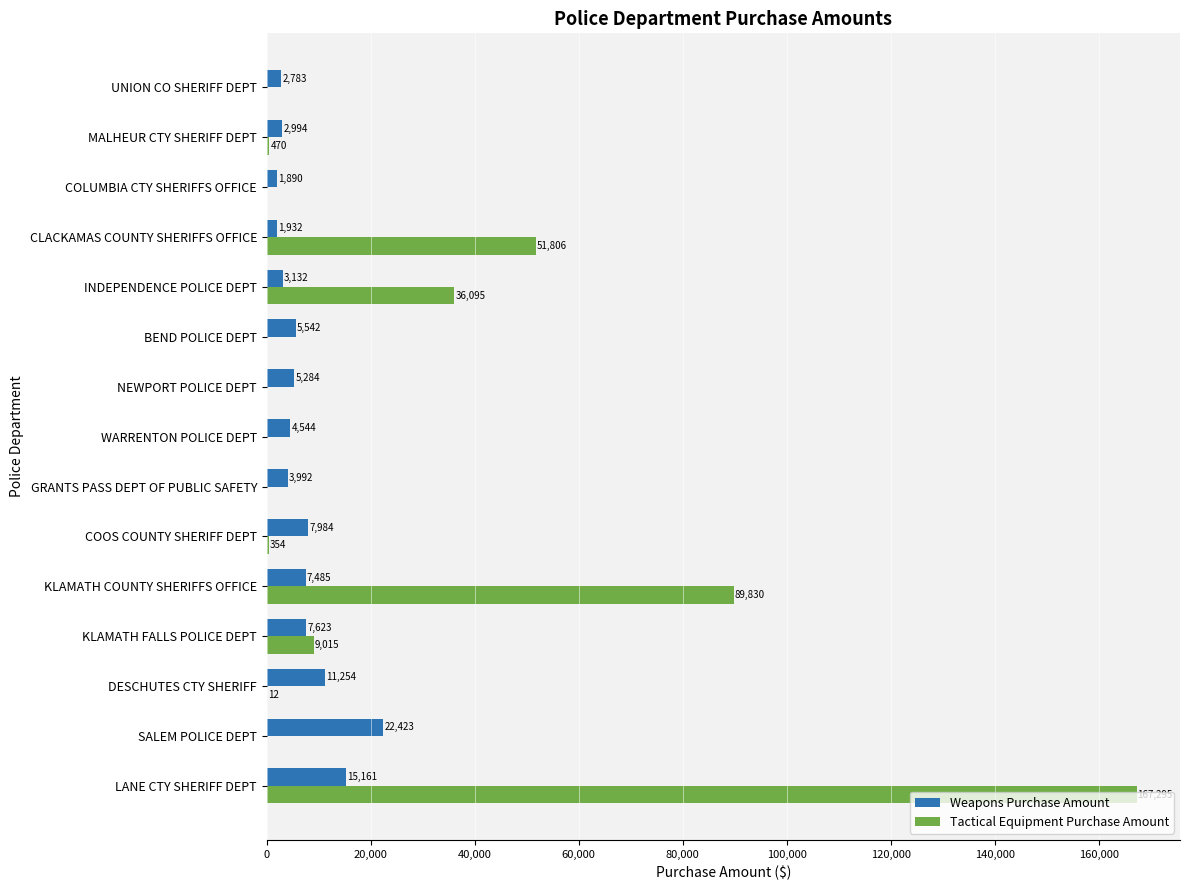

Which series has the largest total across all categories?

Tactical Equipment Purchase Amount